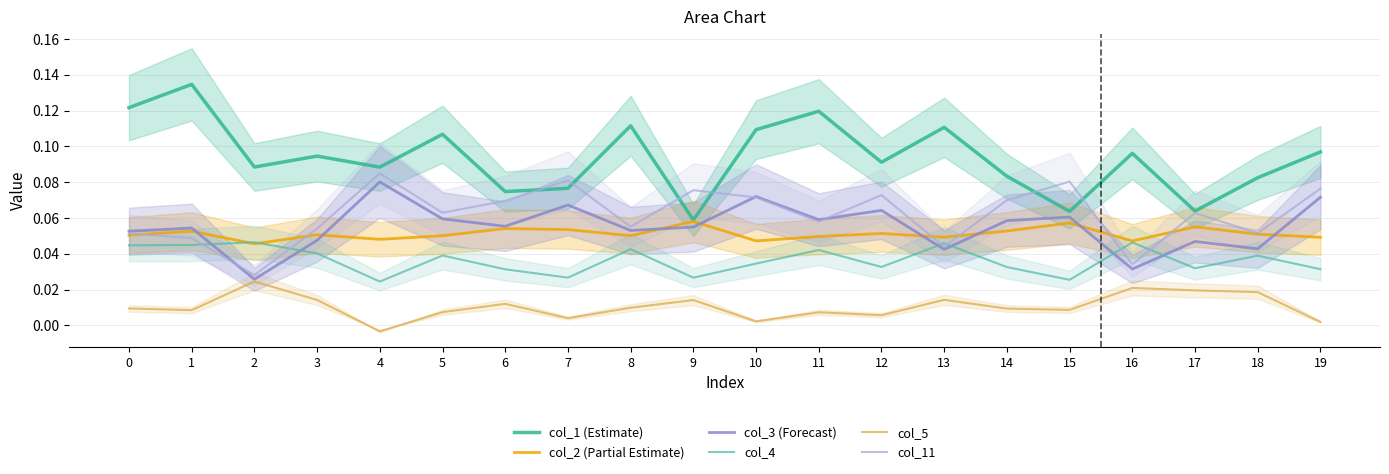

What is the spread (max minus min) of values at 12?

0.1